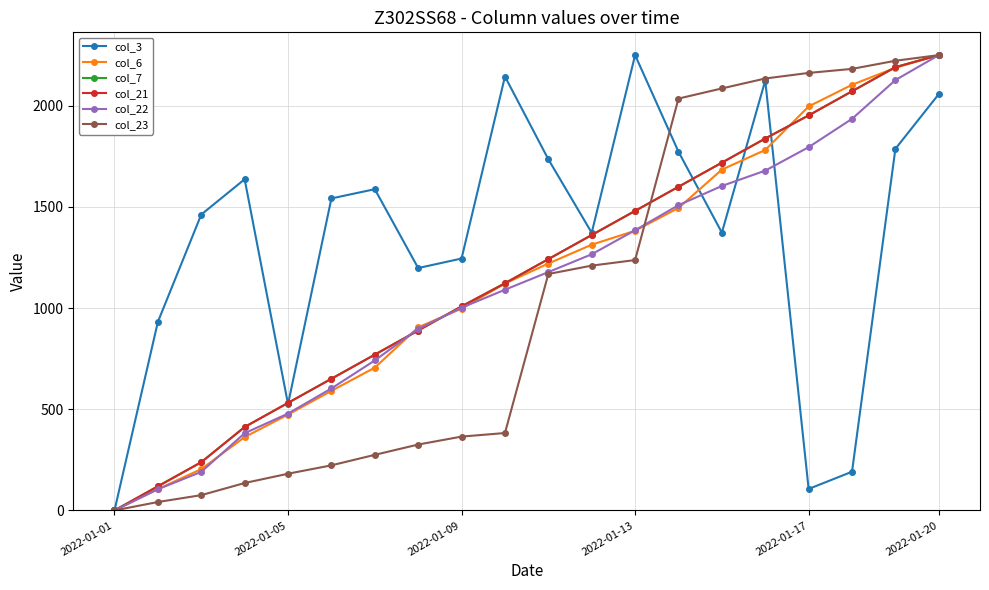

Is this an area chart (filled region under the line)?

No